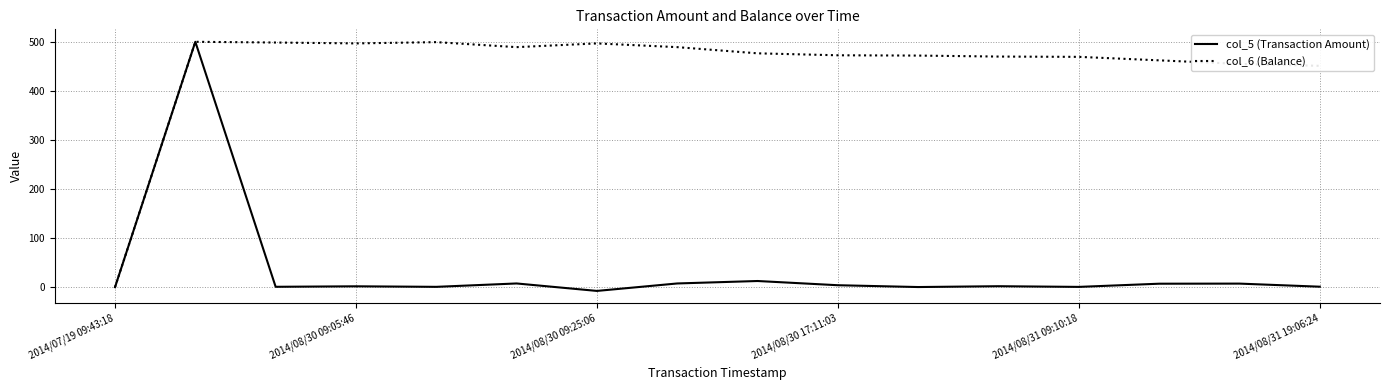

List the series in order of their overall mean, highest first.

col_6 (Balance), col_5 (Transaction Amount)